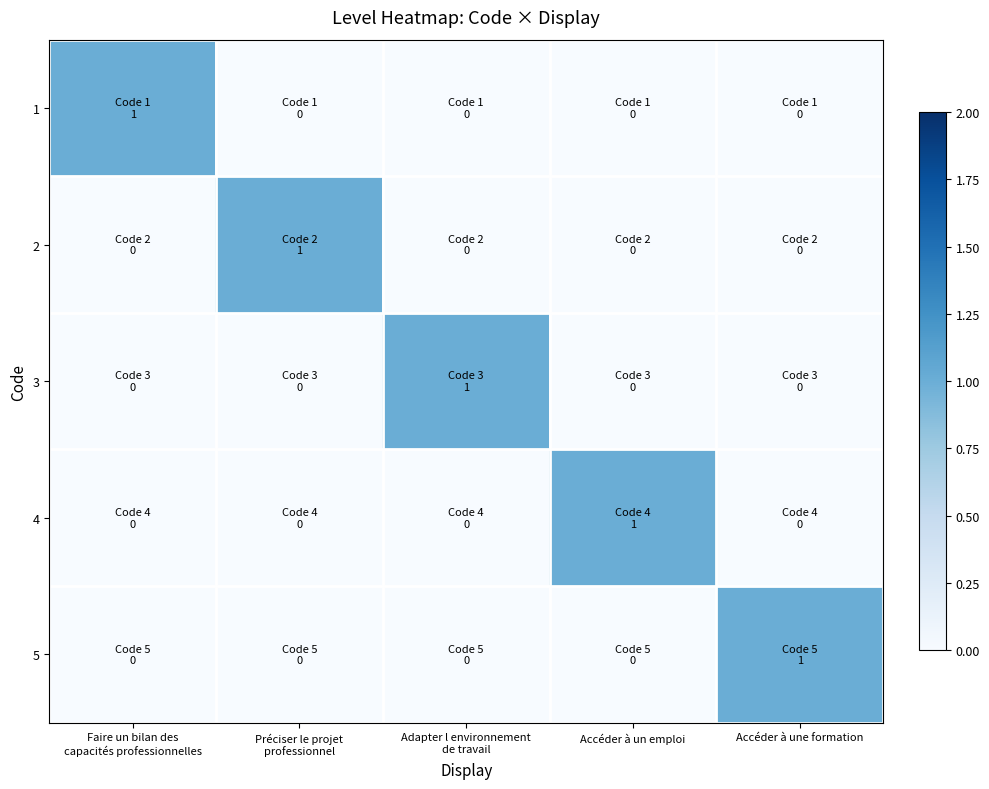

Between Adapter l environnement de travail and Accéder à une formation, which series saw the biggest shift?

3